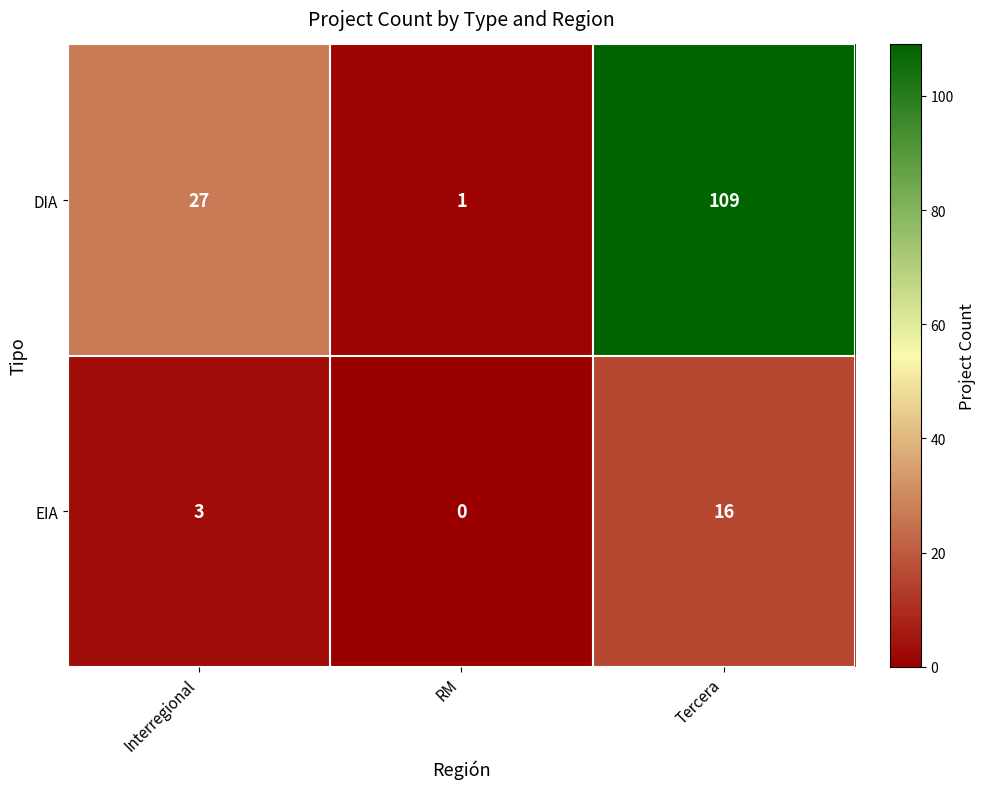

Which label corresponds to the largest value in the chart?

Tercera